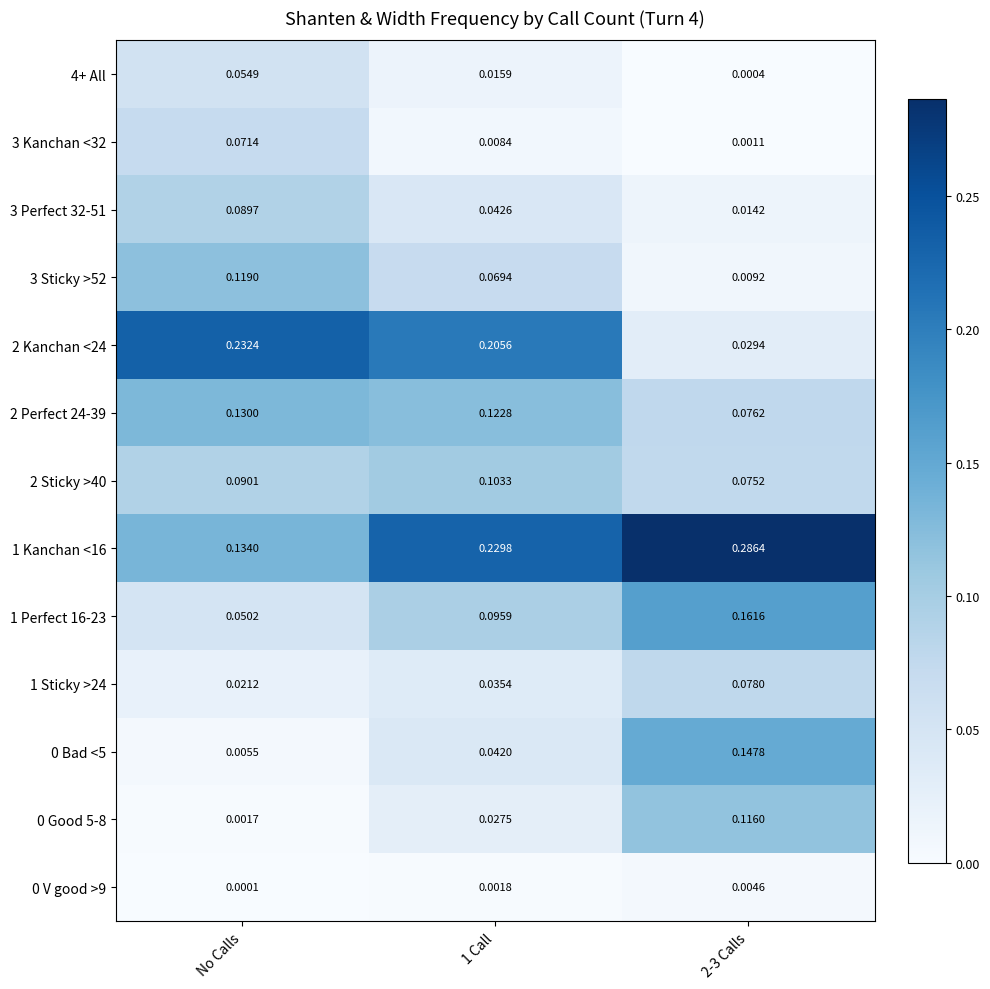

Which category has the lowest value in the 1 Kanchan <16 series?

No Calls